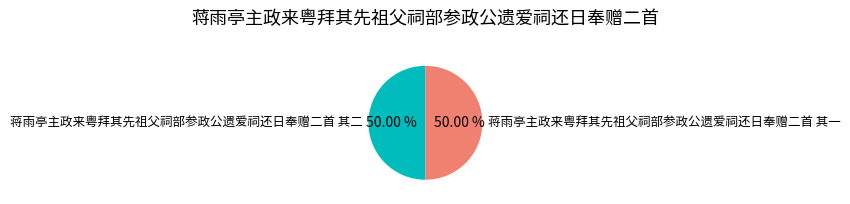

Do 蒋雨亭主政来粤拜其先祖父祠部参政公遗爱祠还日奉赠二首 其二 and 蒋雨亭主政来粤拜其先祖父祠部参政公遗爱祠还日奉赠二首 其一 together represent more than half of the pie?

Yes